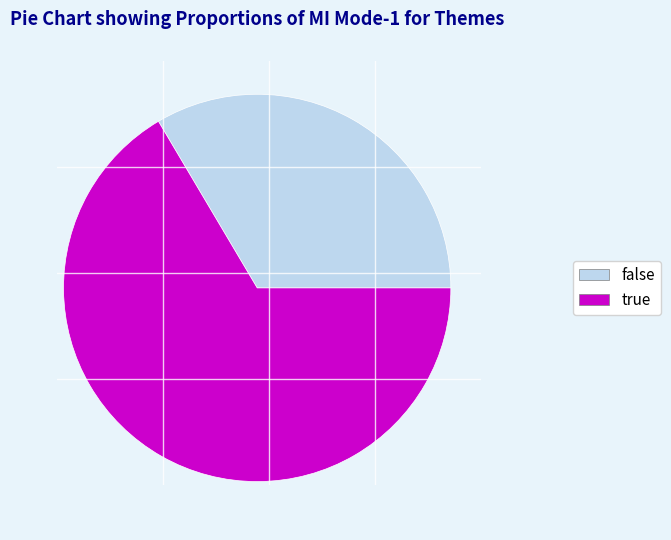

Is the sum of true and false greater than half?

Yes